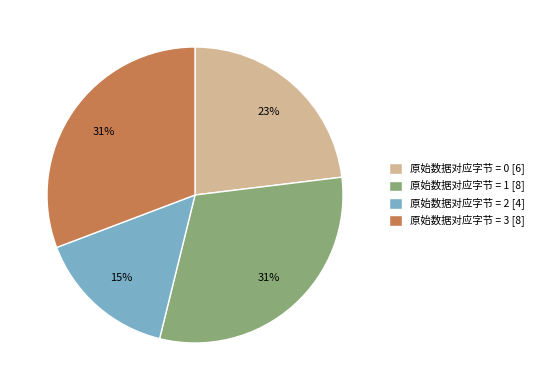

To the nearest percent, what portion does 原始数据对应字节 = 2 [4] represent?

15%